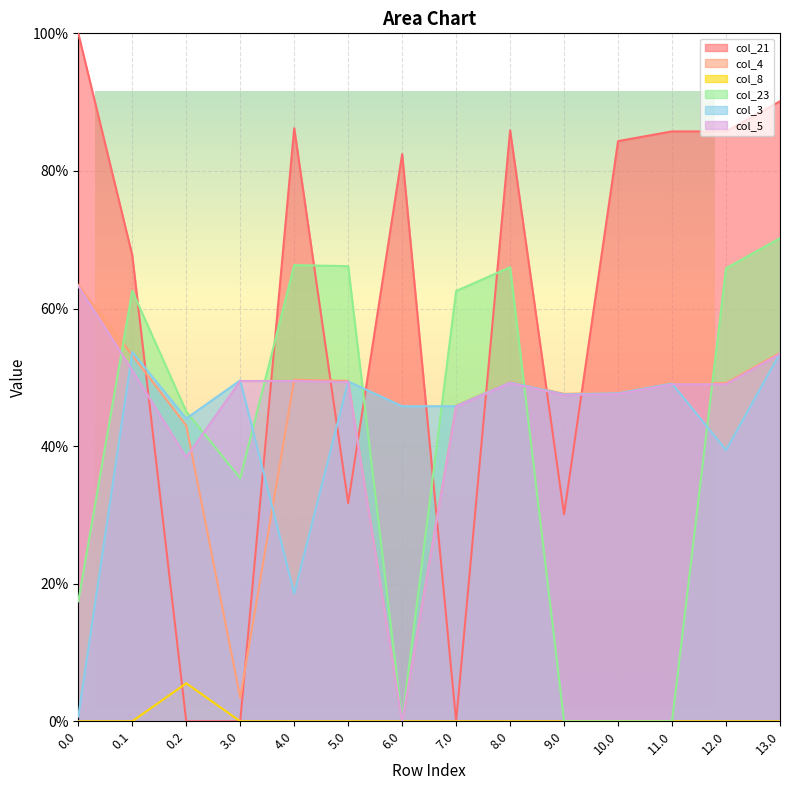

What is the average value of the col_8 series?

0.4